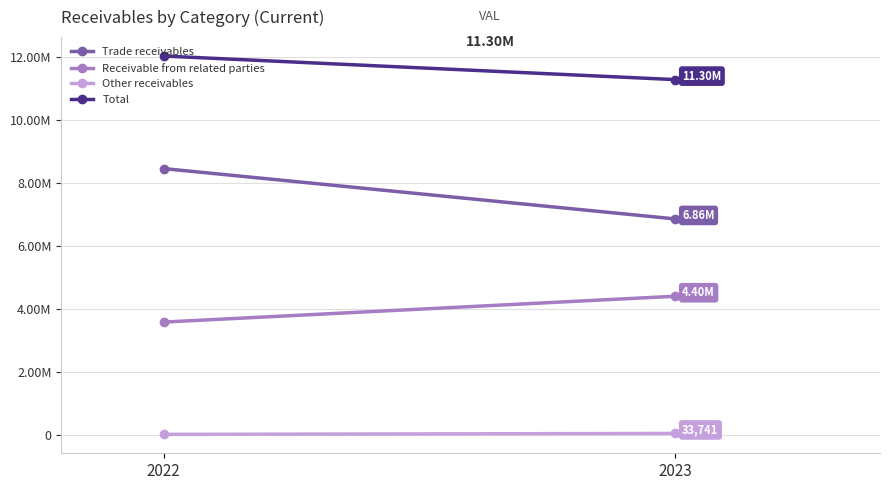

Is the value of Other receivables at 2023 greater than the value of Trade receivables at 2023?

No